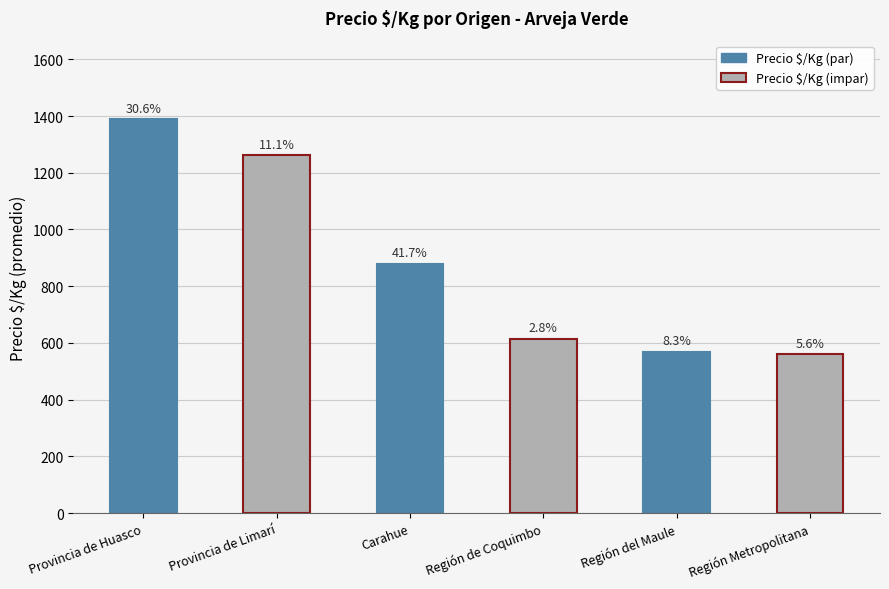

What is the minimum value shown in the chart?

560